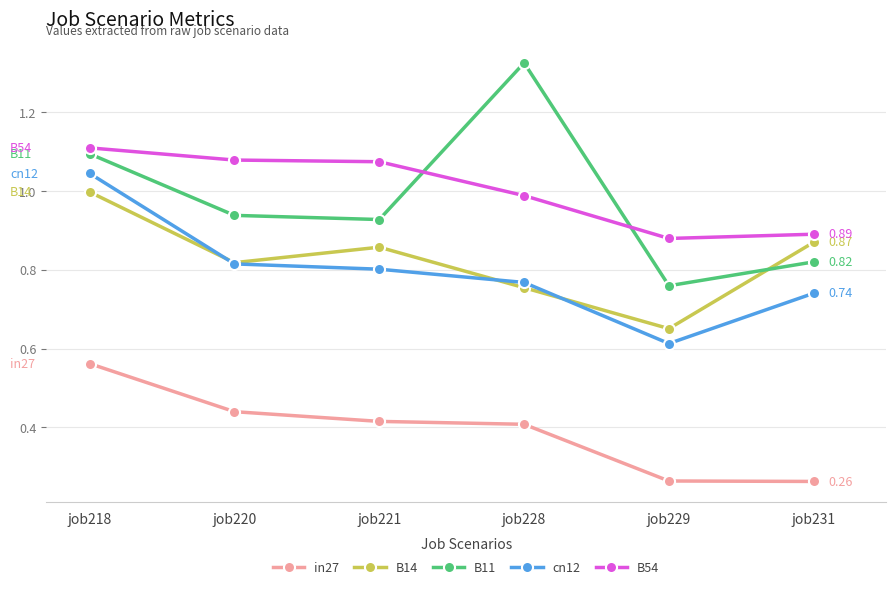

True or false: B14 has more than 2 points higher than both neighbors.

False